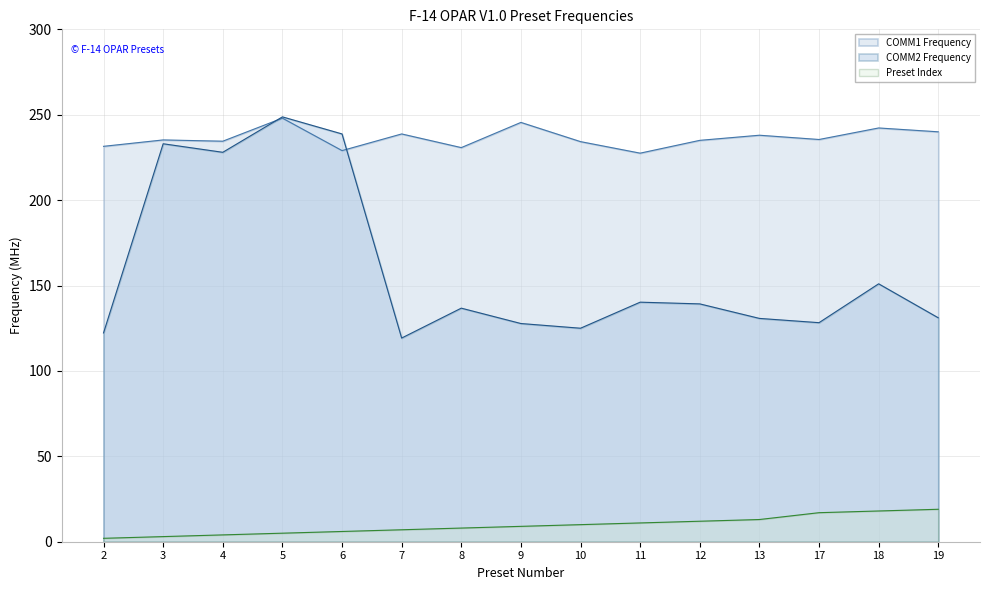

How many data points in Preset Index are above 9?

7